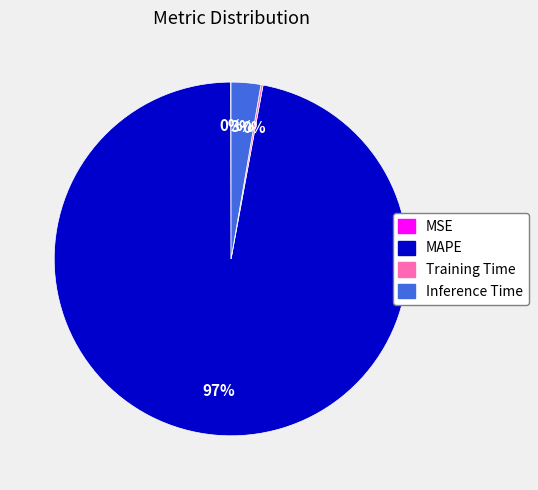

To the nearest percent, what percentage of the pie is Inference Time?

3%